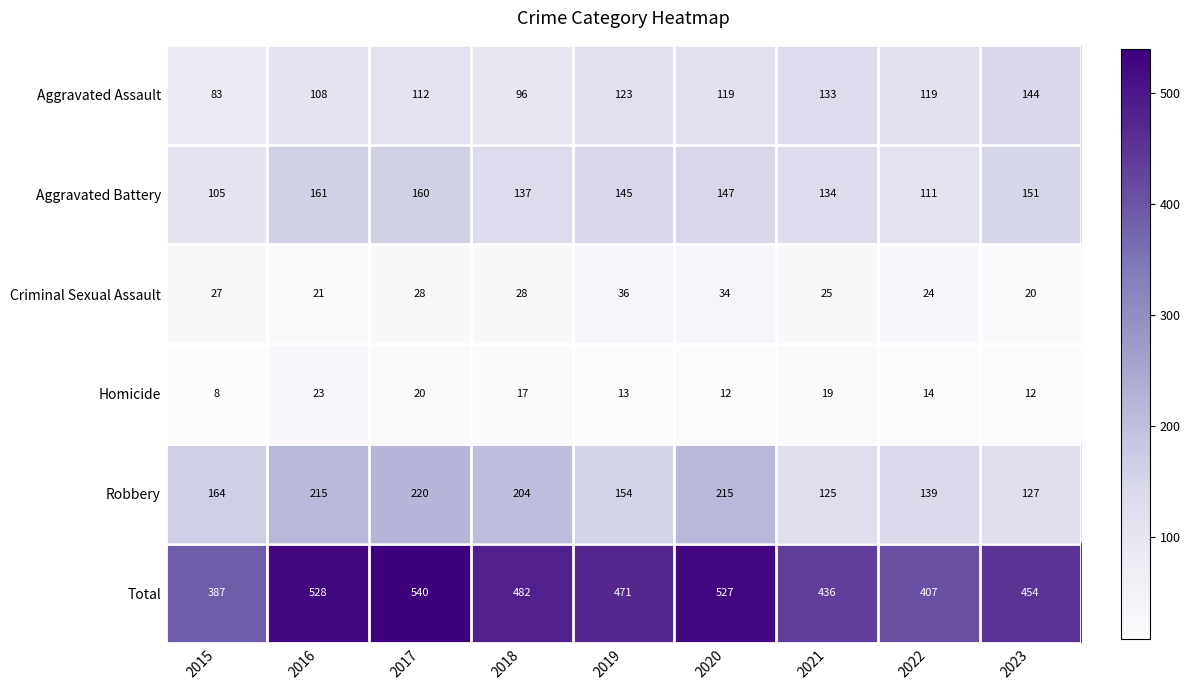

What is the approximate value of Total at 2016?

528